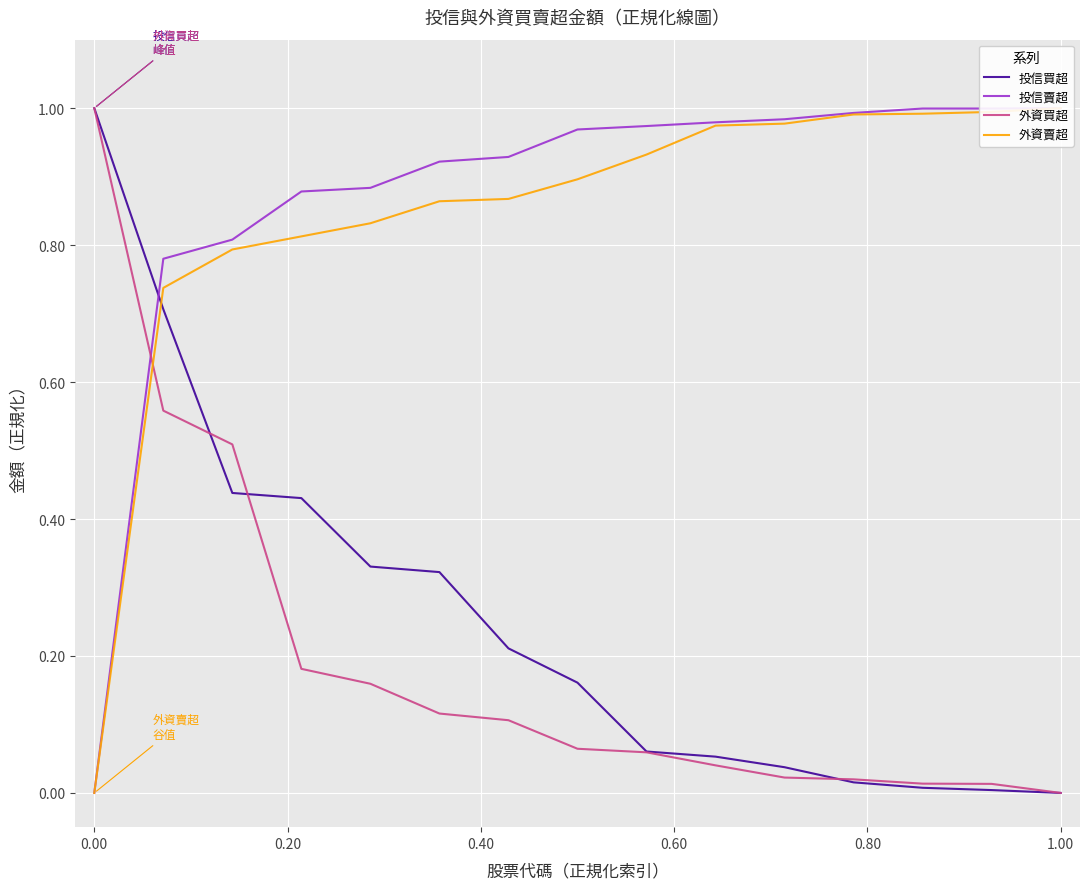

What is the highest value of the 外資買超 series?

1.0